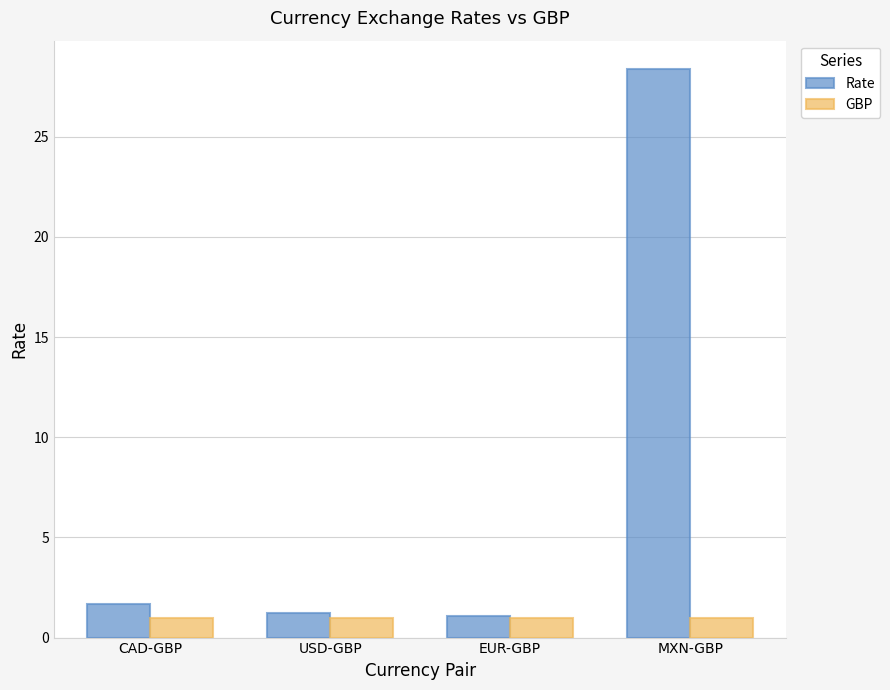

What is the difference between the maximum and minimum values in the Rate series?

27.3